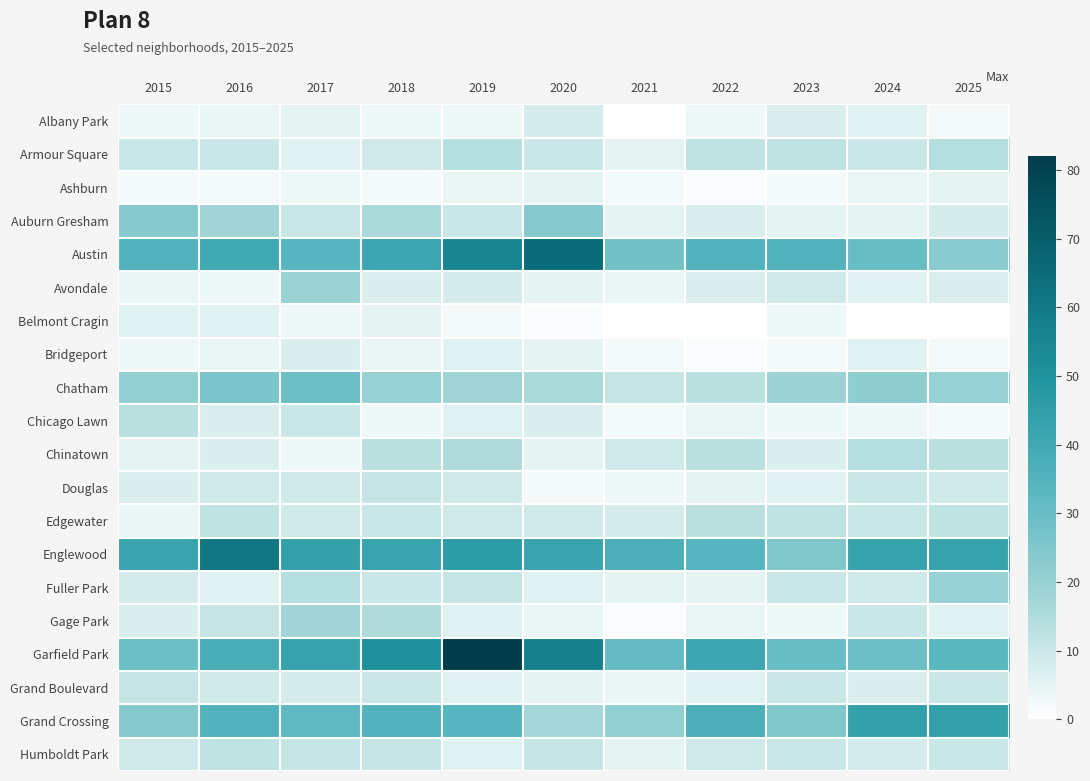

Which series changed the most between 2016 and 2021?

Englewood